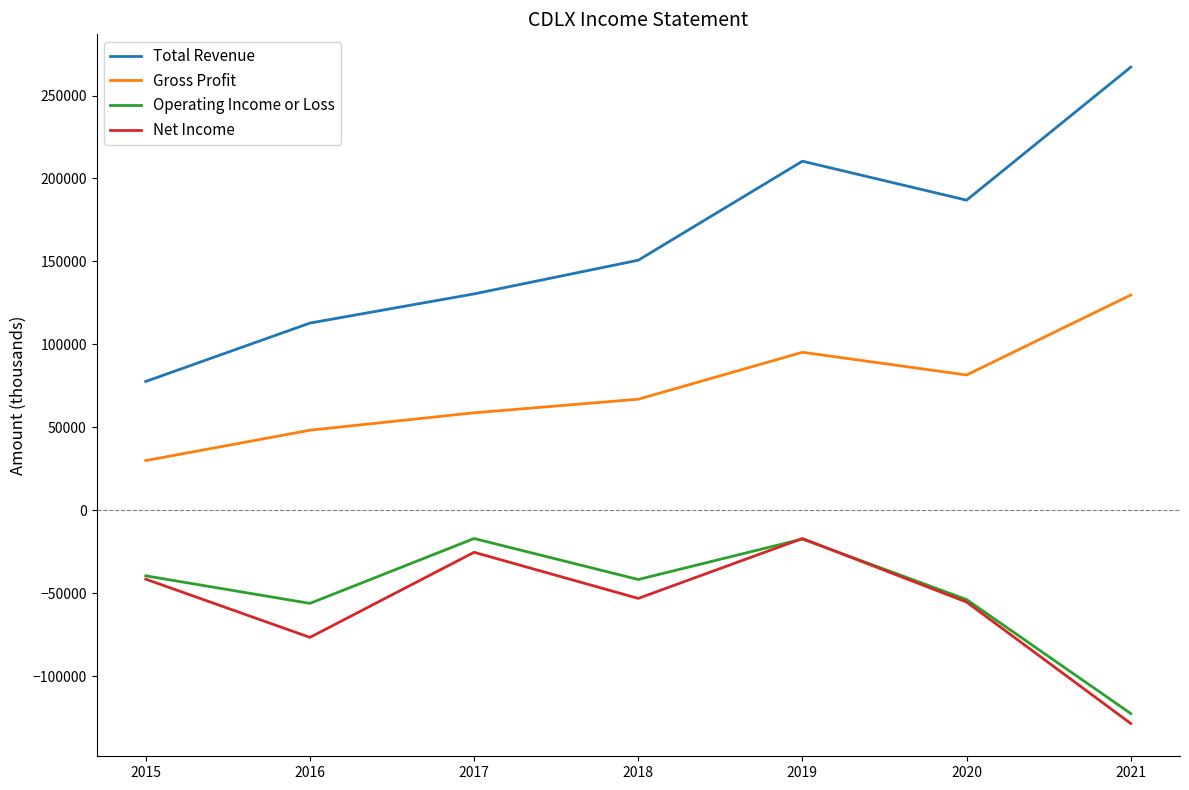

At which category does Total Revenue reach its first local peak?

2019